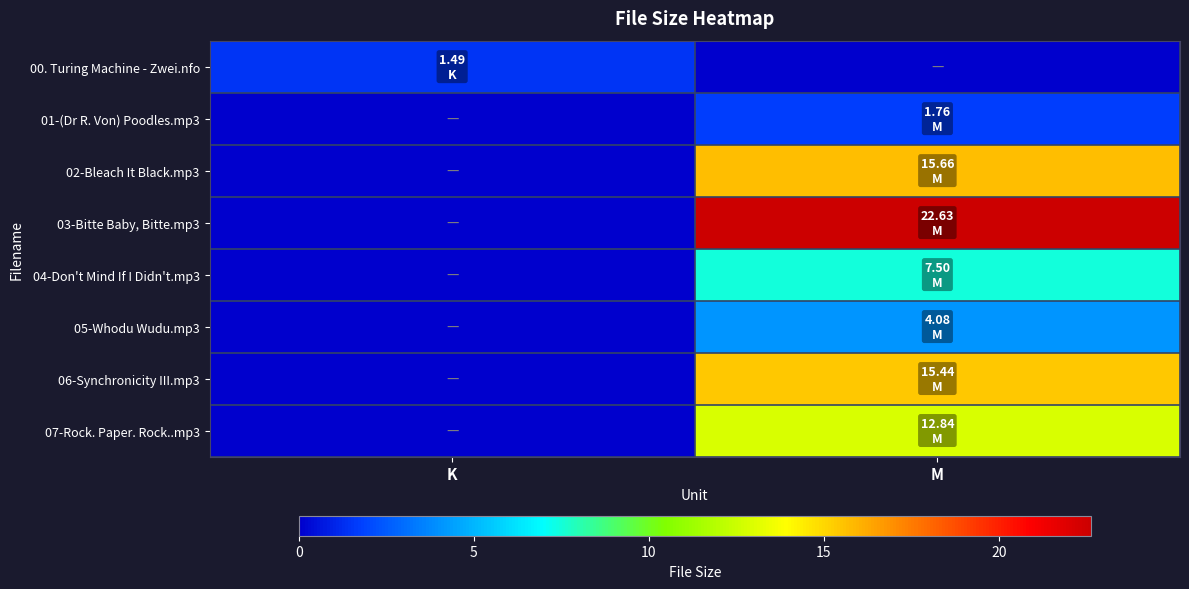

At how many categories does at least one series exceed 20?

1